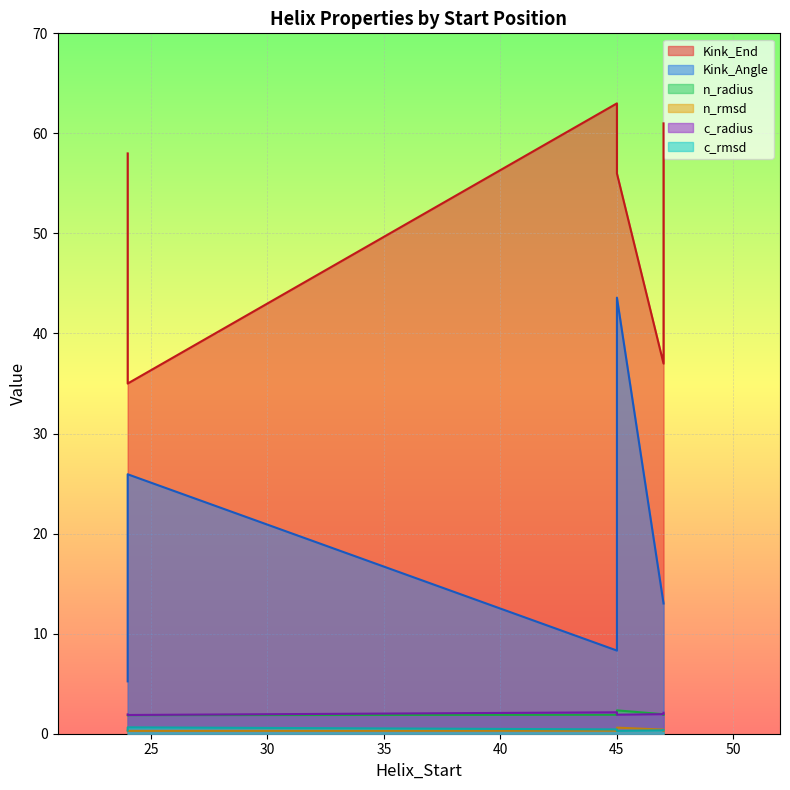

True or false: Kink_End and c_radius intersect in this chart.

False